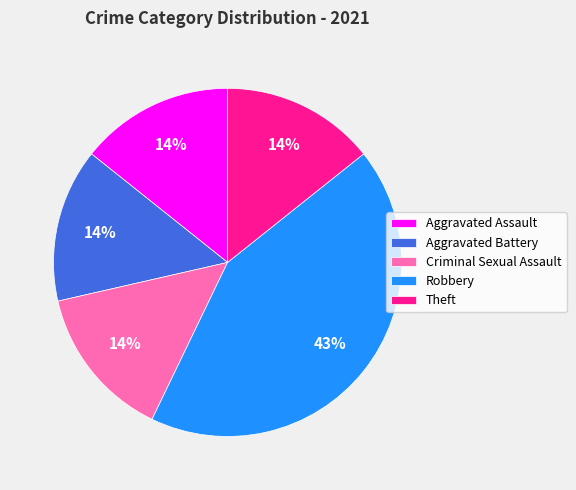

The Aggravated Battery slice represents 14% of the pie. True or false?

True